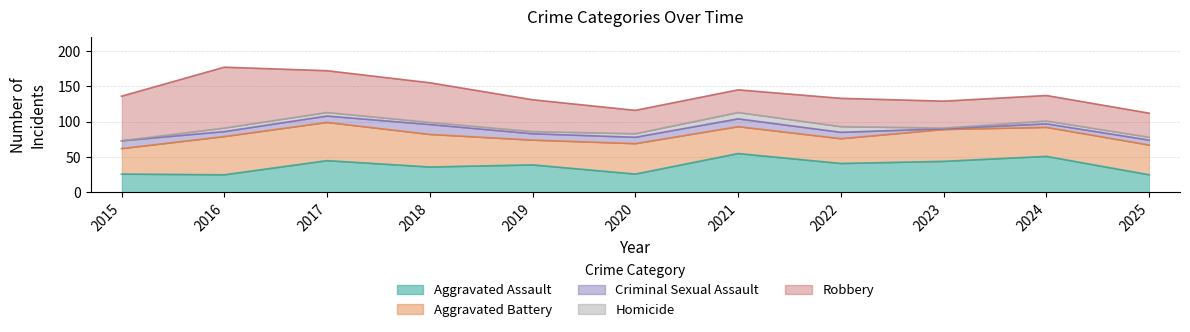

What is the difference between the maximum and minimum values in the Aggravated Assault series?

30